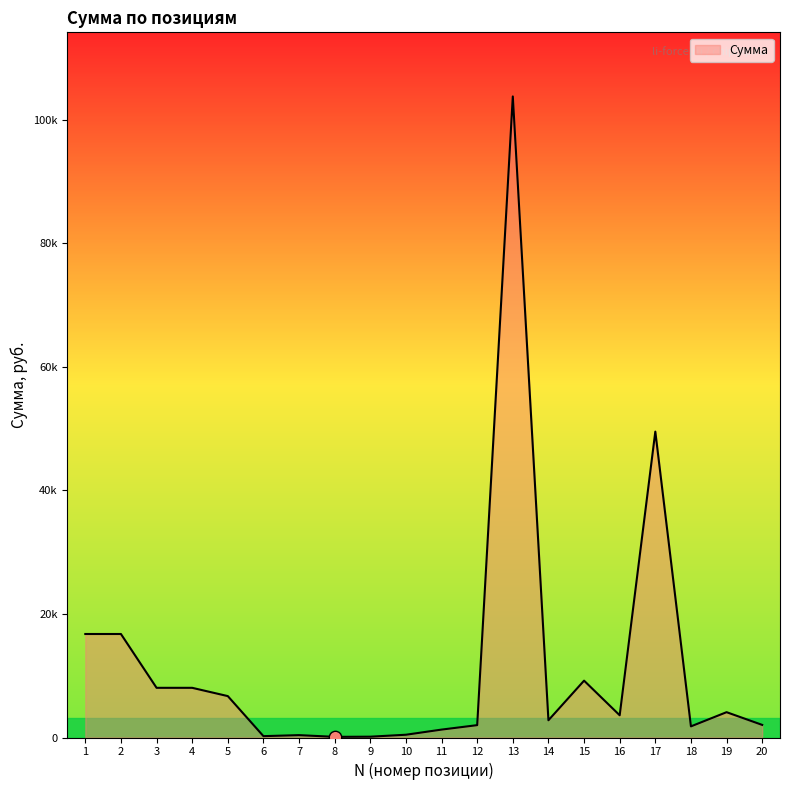

What is the ratio of the value at 4 to the value at 17?

0.2